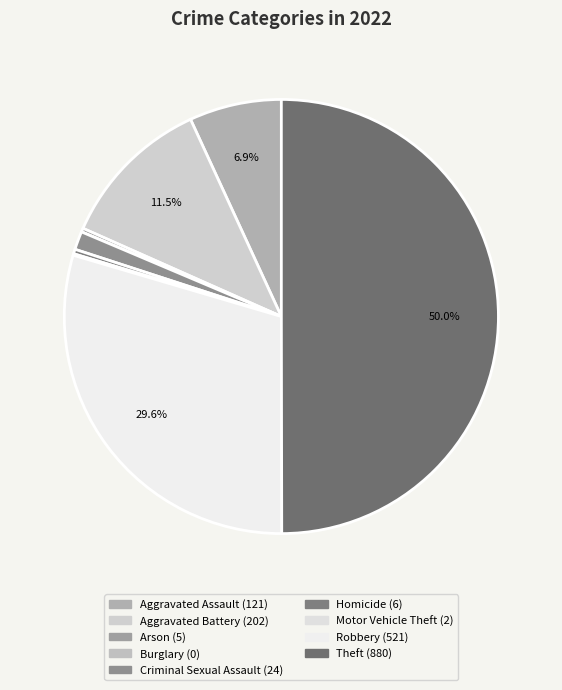

To the nearest percent, what is the difference between the Burglary and Theft slice percentages?

50%